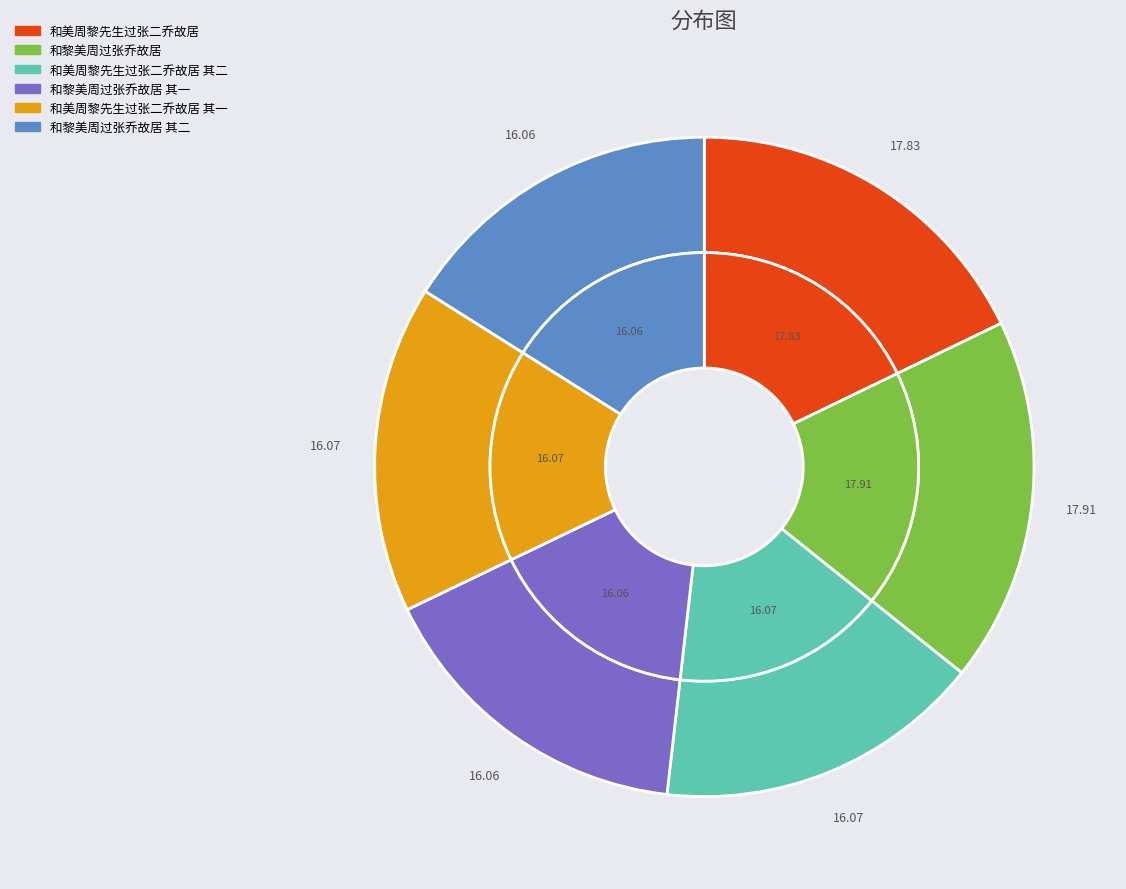

How many segments does this pie chart have?

6